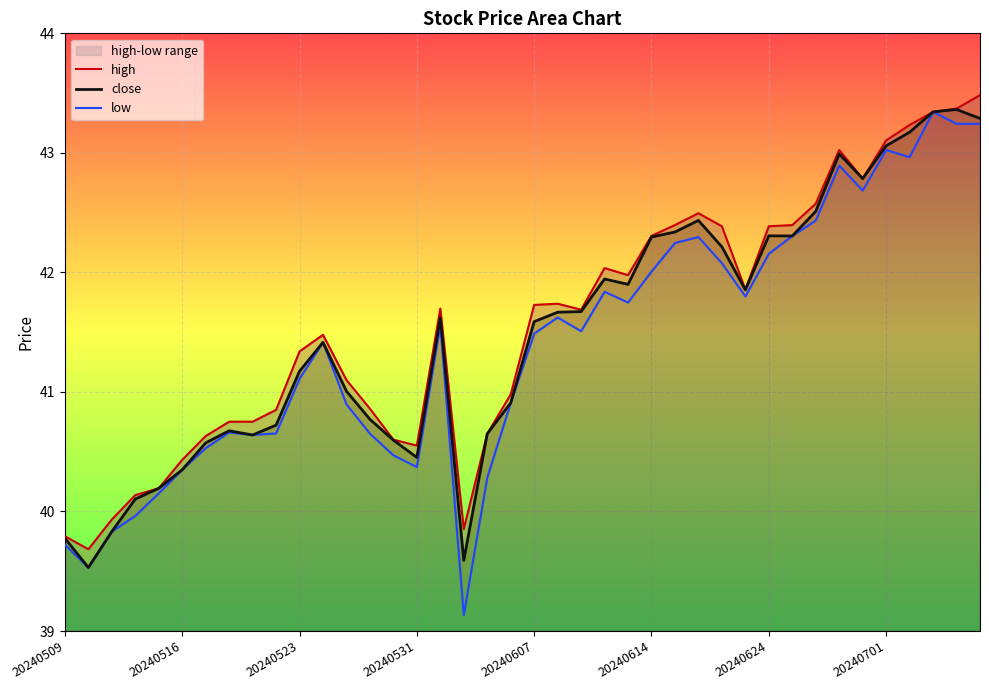

At which category is the sum across all series the highest?

37